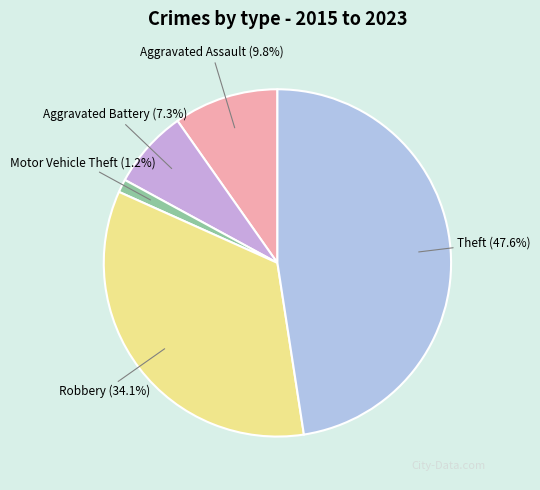

What is the largest slice in the pie chart?

Theft